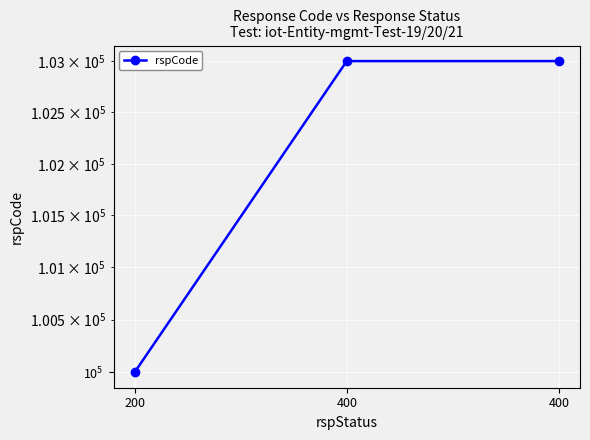

List the labels in order of value, largest first.

400, 400, 200